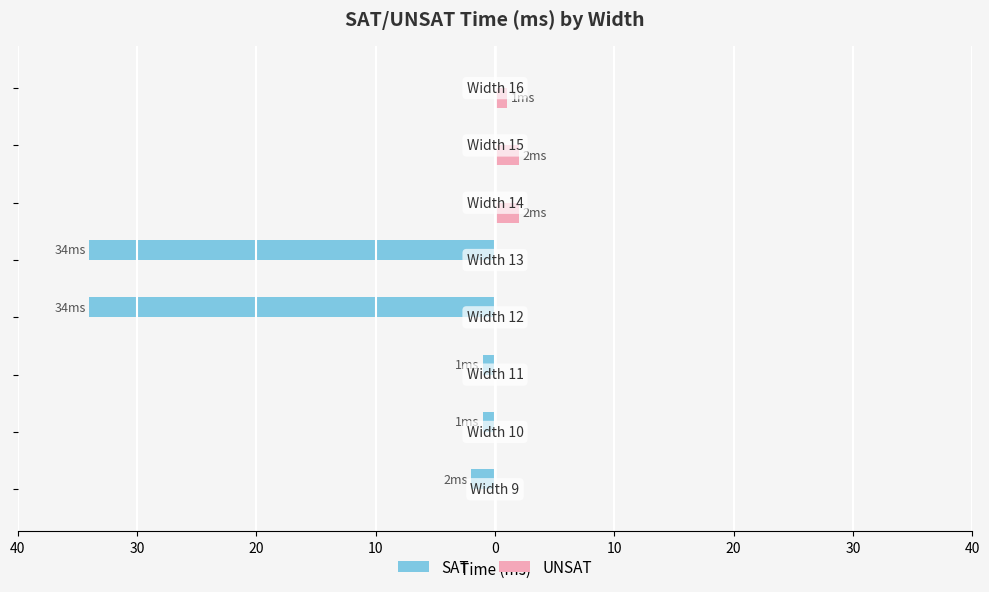

What are all the series names shown in the legend?

SAT, UNSAT